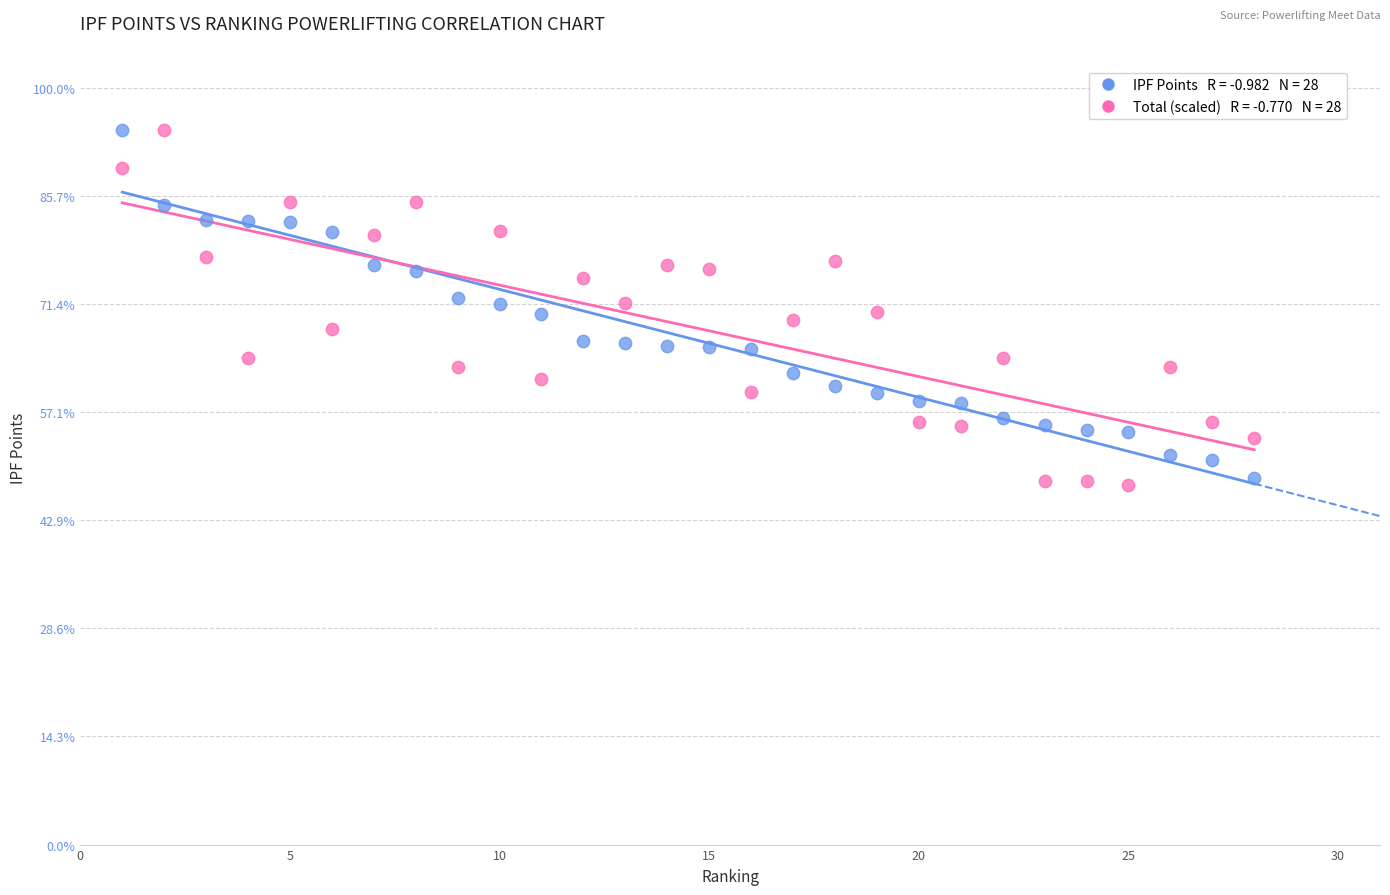

Across all data points, what is the range of Y values (max minus min)?

46.9